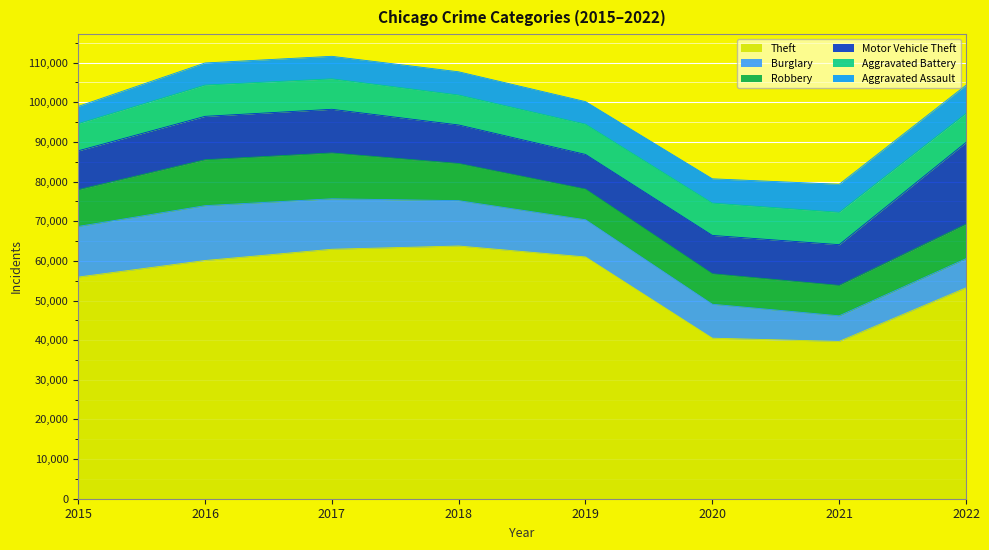

What is the lowest value of the Robbery series?

7664